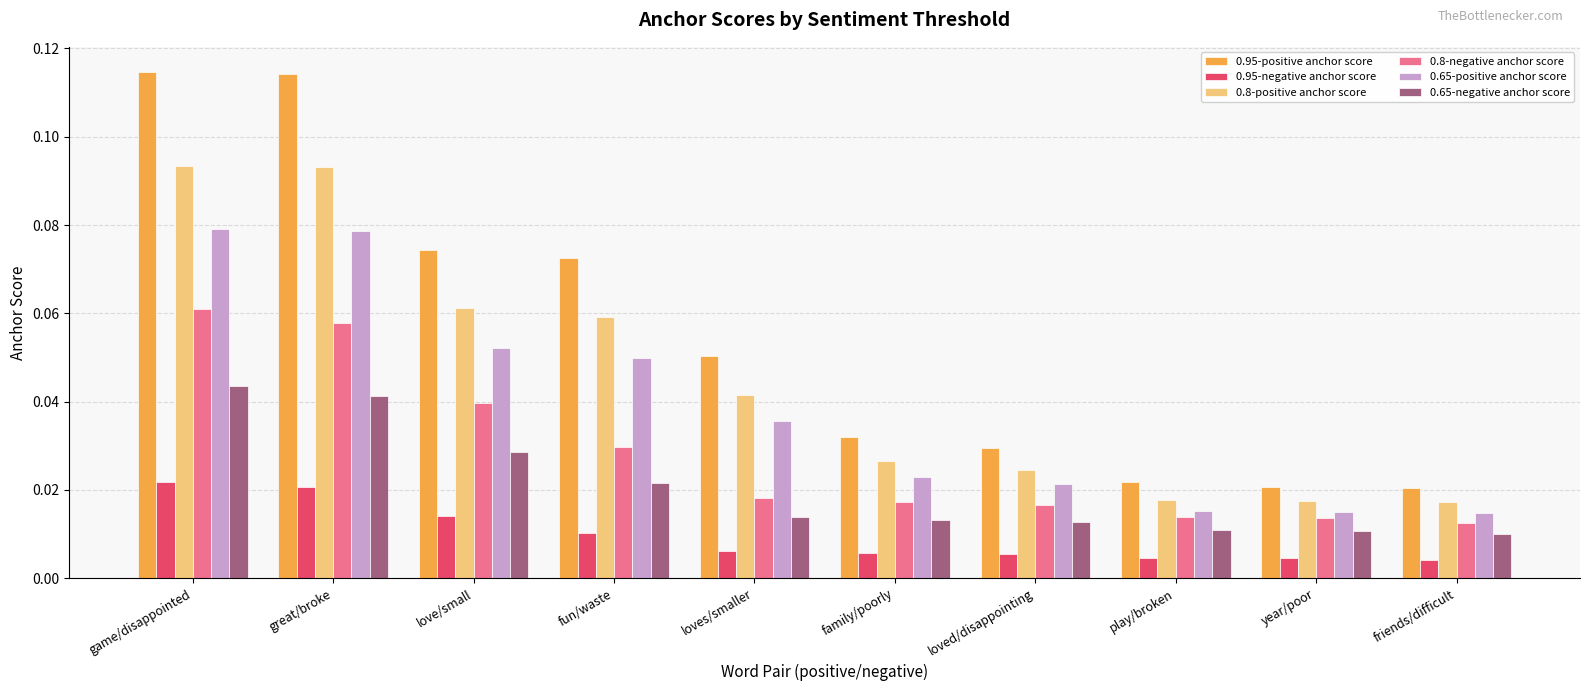

Rank the series at friends/difficult from highest to lowest value.

0.95-positive anchor score, 0.8-positive anchor score, 0.65-positive anchor score, 0.8-negative anchor score, 0.65-negative anchor score, 0.95-negative anchor score